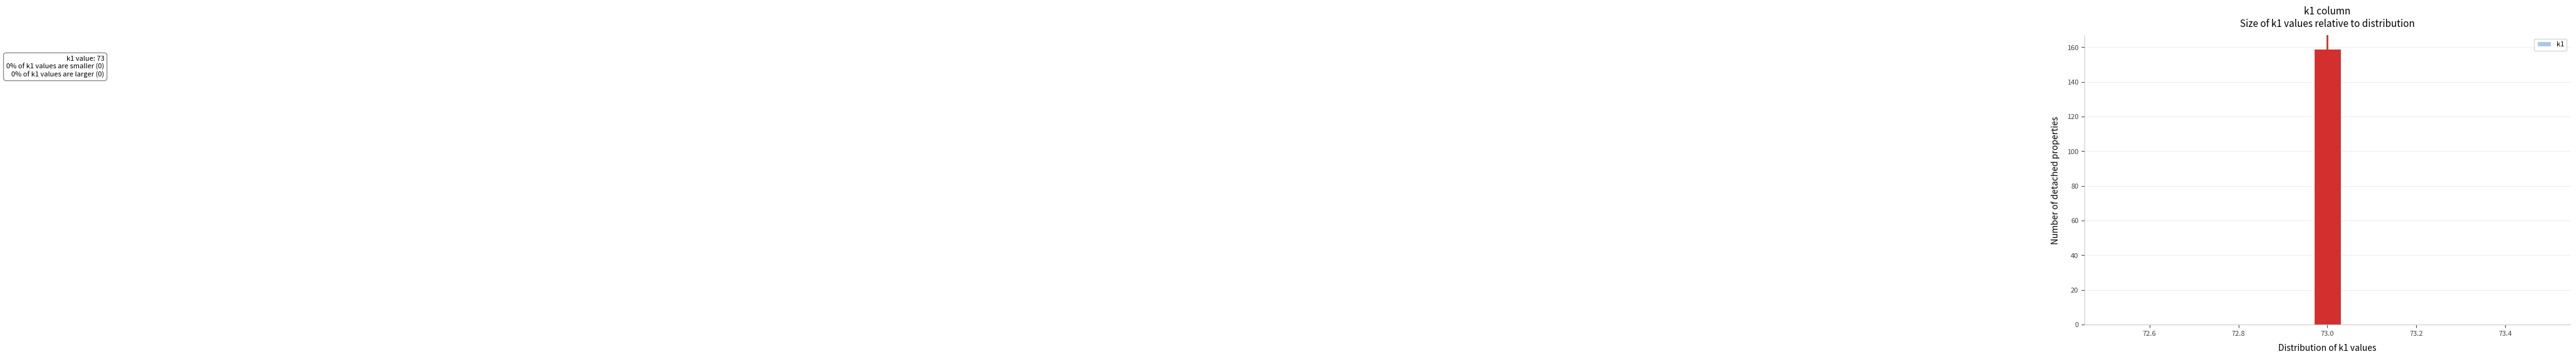

Around what value on the x-axis is the tallest bar? Give the approximate position of its centre, as read against the axis.

73.00